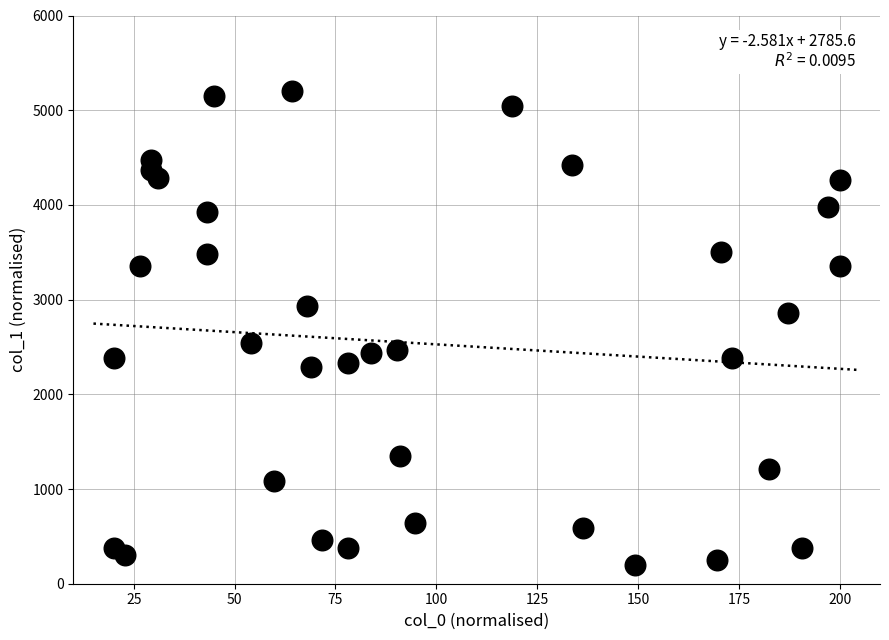

What is the range of Y values (max minus min)?

5000.0